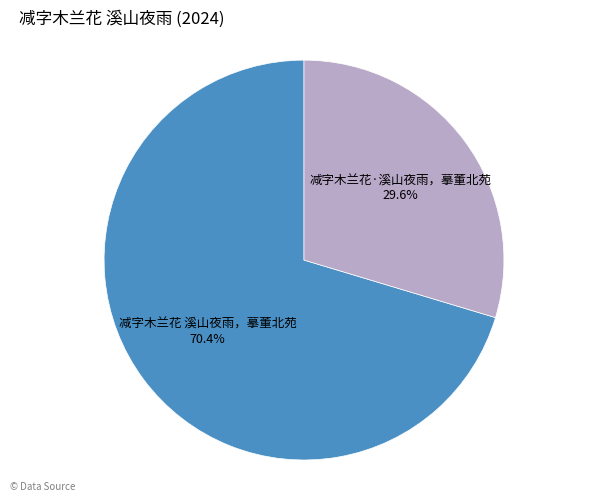

What percentage is NOT represented by 减字木兰花·溪山夜雨，摹董北苑?

70.4%